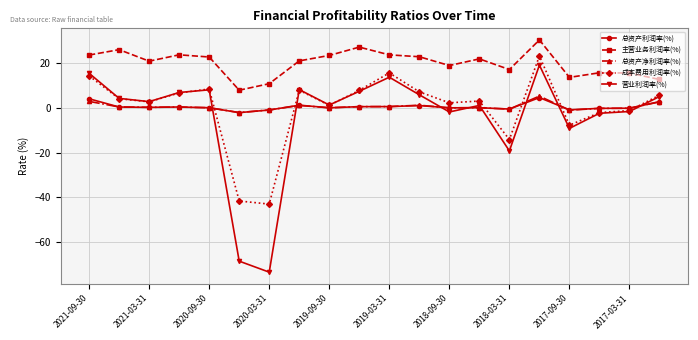

True or false: 主营业务利润率(%) has more than 1 points higher than both neighbors.

True